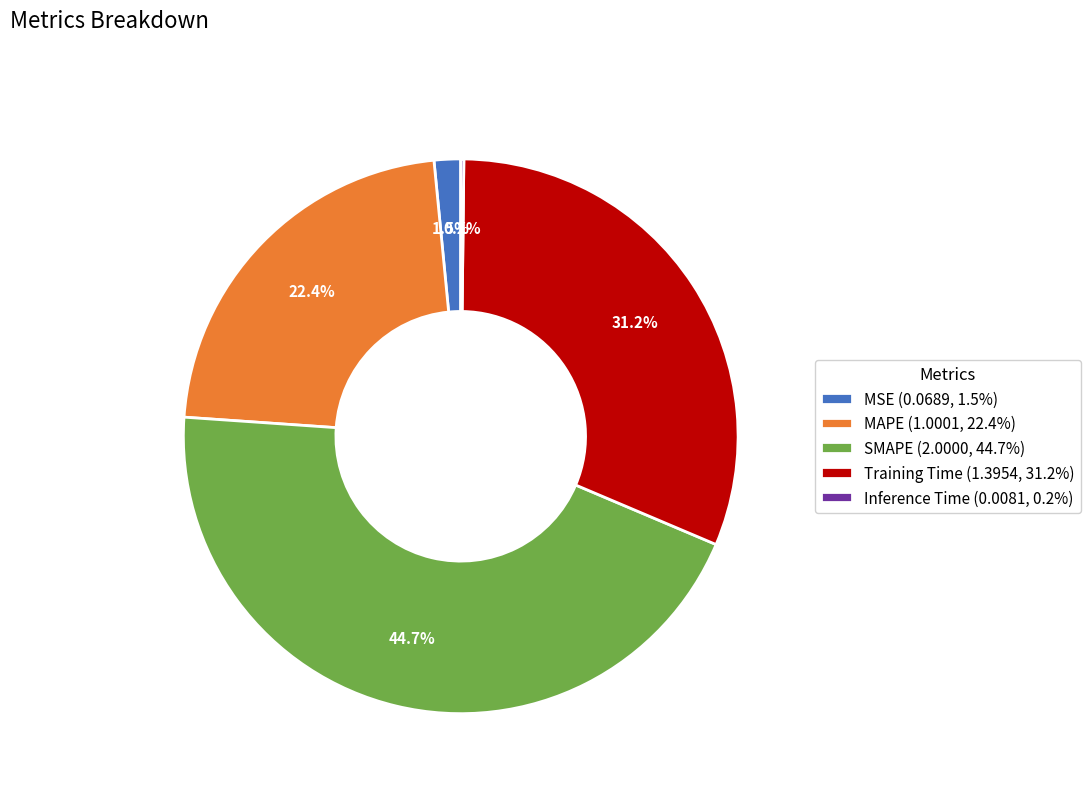

True or false: MSE accounts for 10% of the total.

False